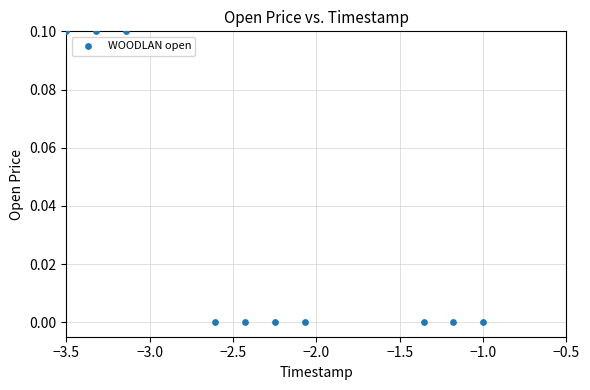

What is the range of X values (max minus min)?

2.5